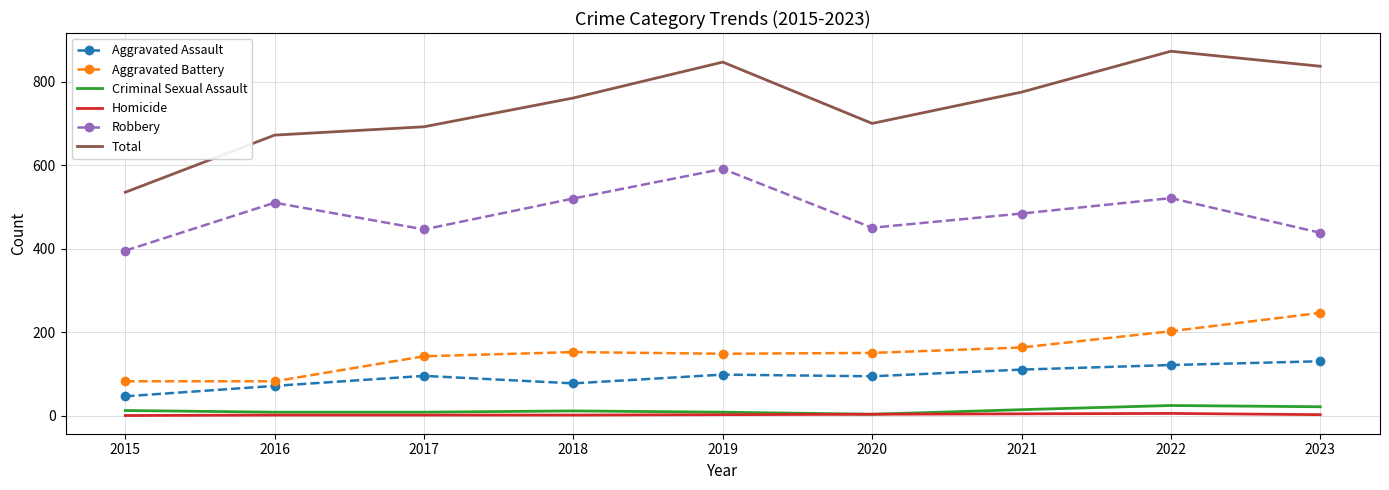

True or false: Homicide has a value of 2 at 2023.

True